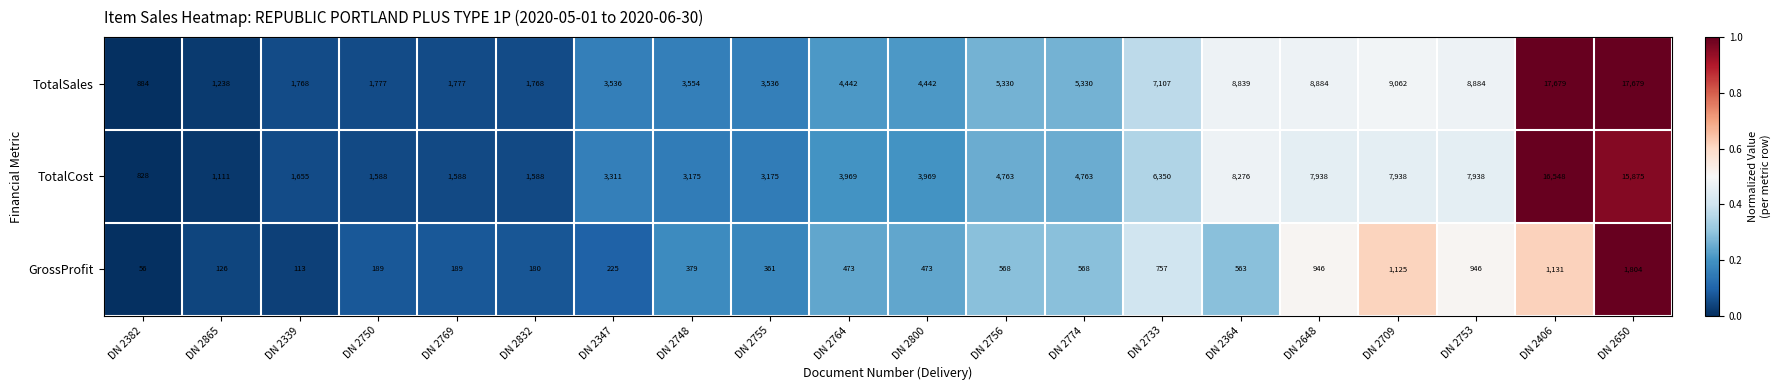

Between DN 2800 and DN 2364, which series saw the biggest shift?

TotalSales